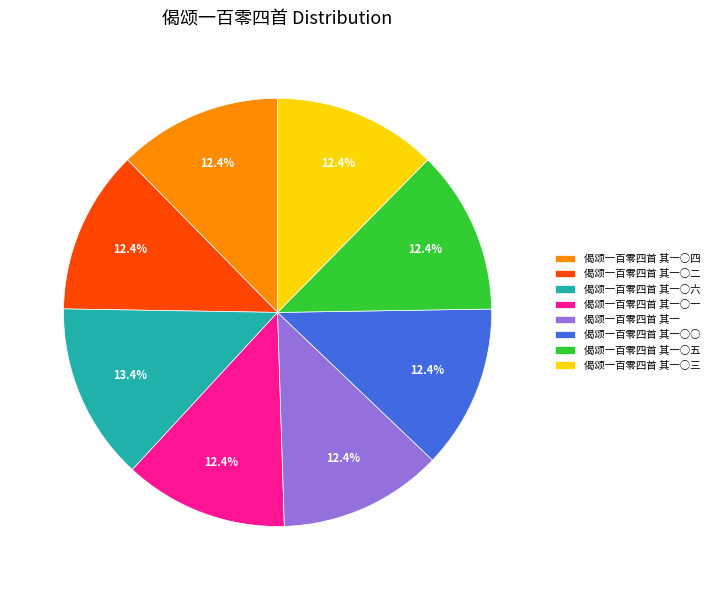

What percentage is NOT represented by 偈颂一百零四首 其一○二?

87.6%